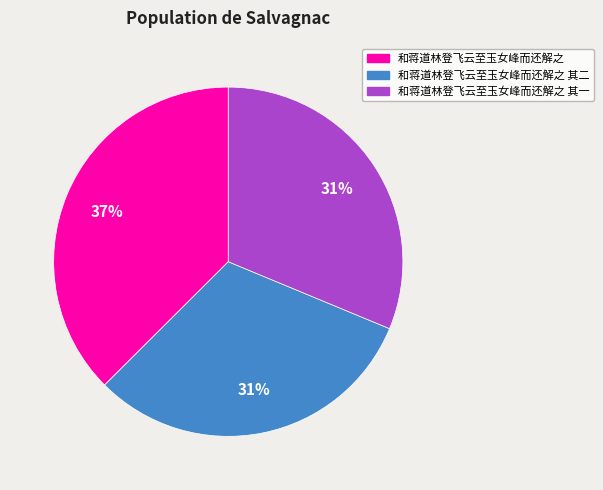

To the nearest percent, what portion does 和蒋道林登飞云至玉女峰而还解之 其二 represent?

31%